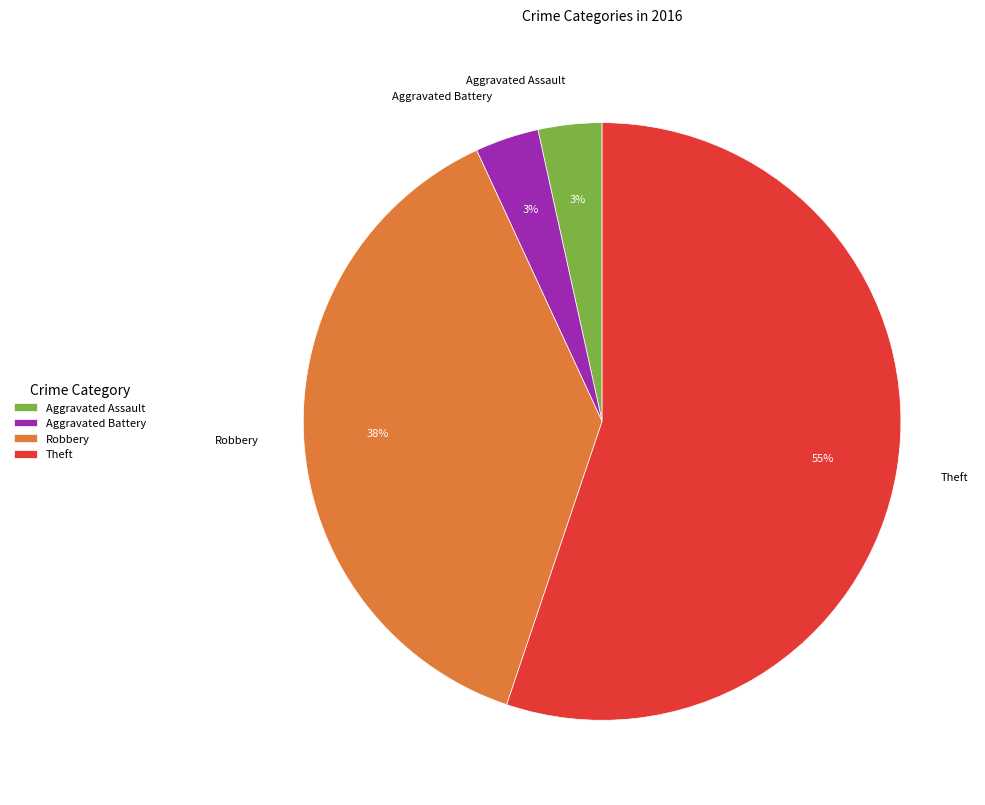

Is there a majority slice in this chart?

Yes